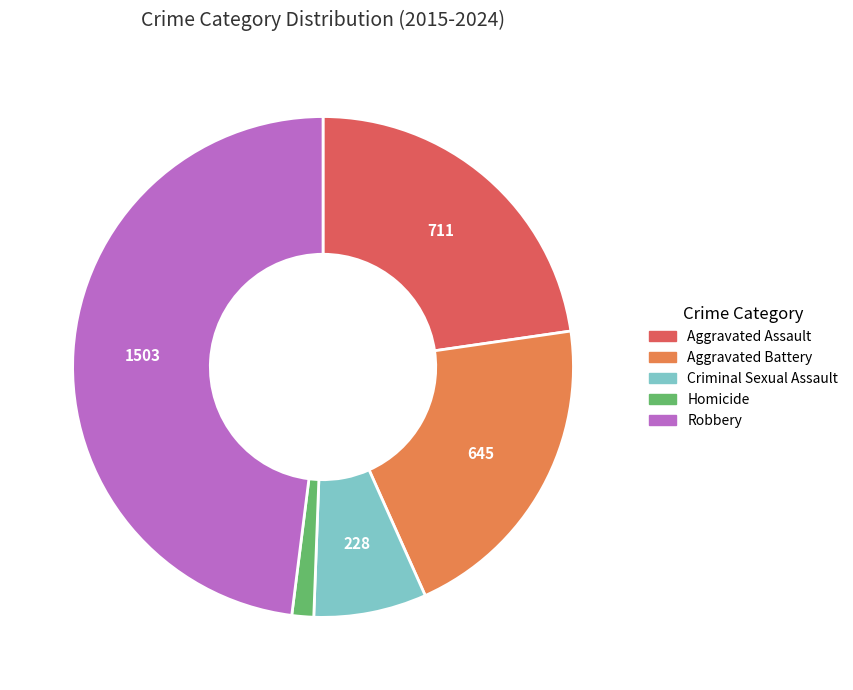

Is there any slice that represents more than half of the pie?

No